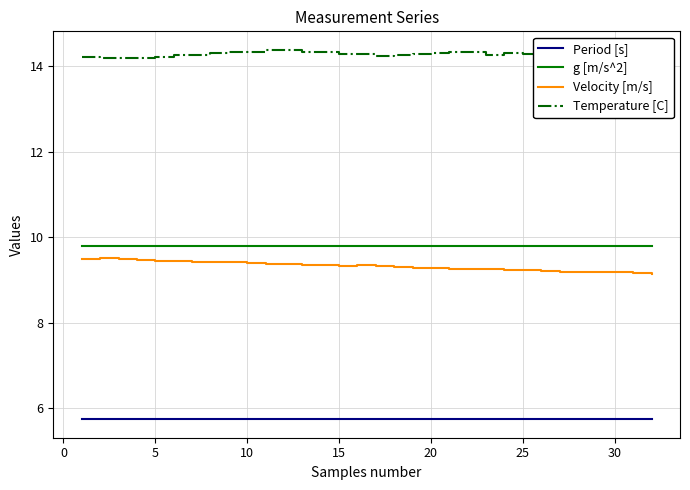

How many interior local peaks does the Temperature [C] series have?

3